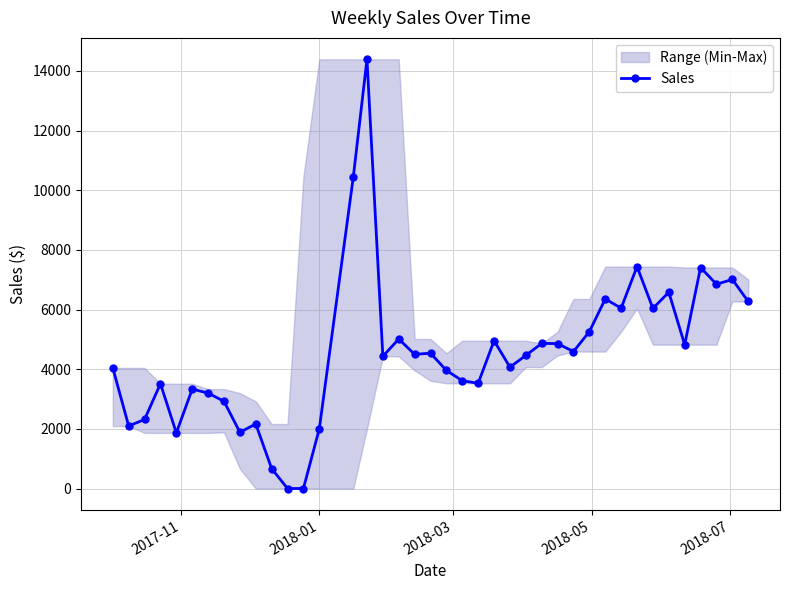

What is the value of the Sales point at the 40th from the left?

6269.6